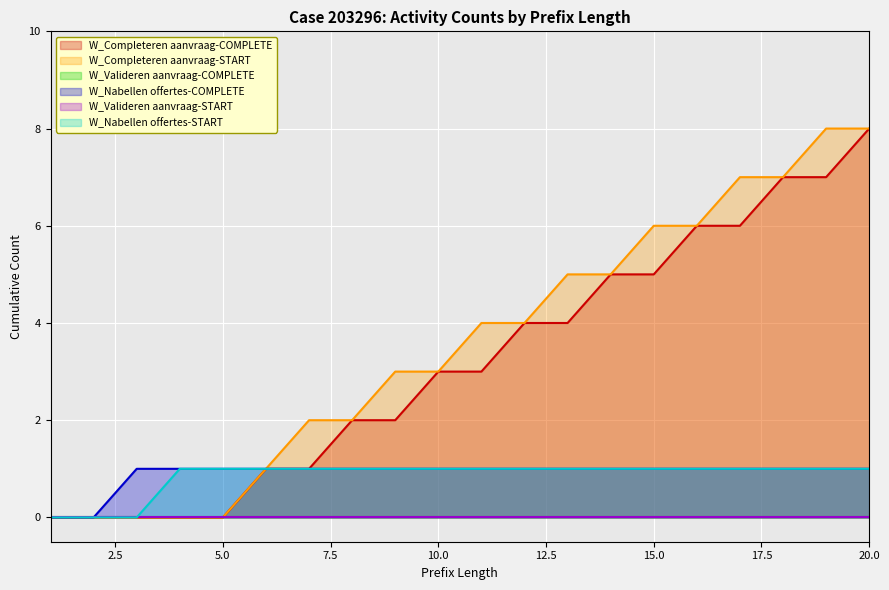

What is the value of the W_Nabellen offertes-START point at the 6th from the left?

1